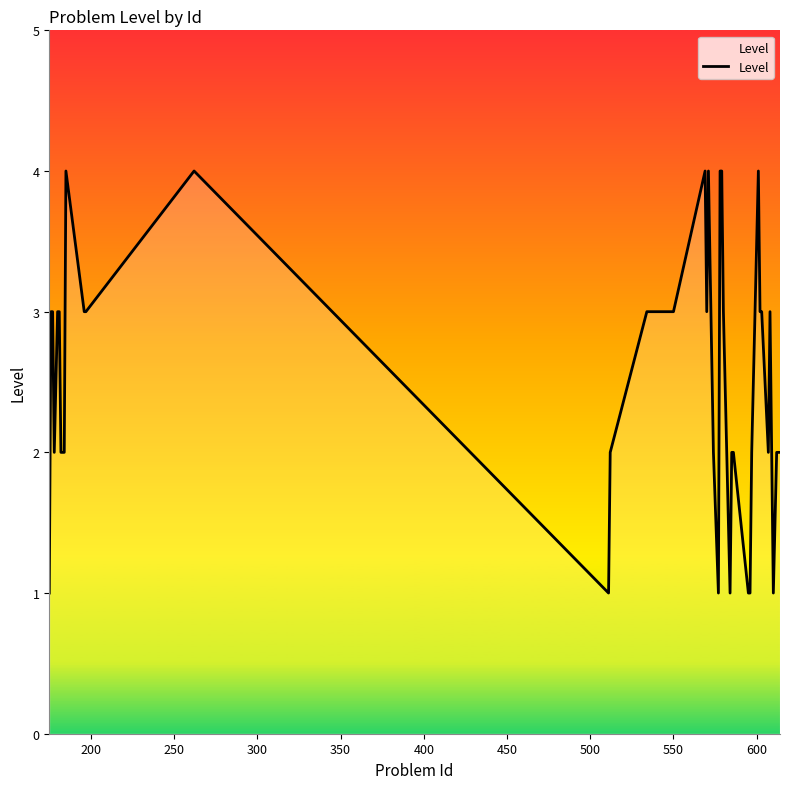

What is the difference between the maximum and minimum values?

3